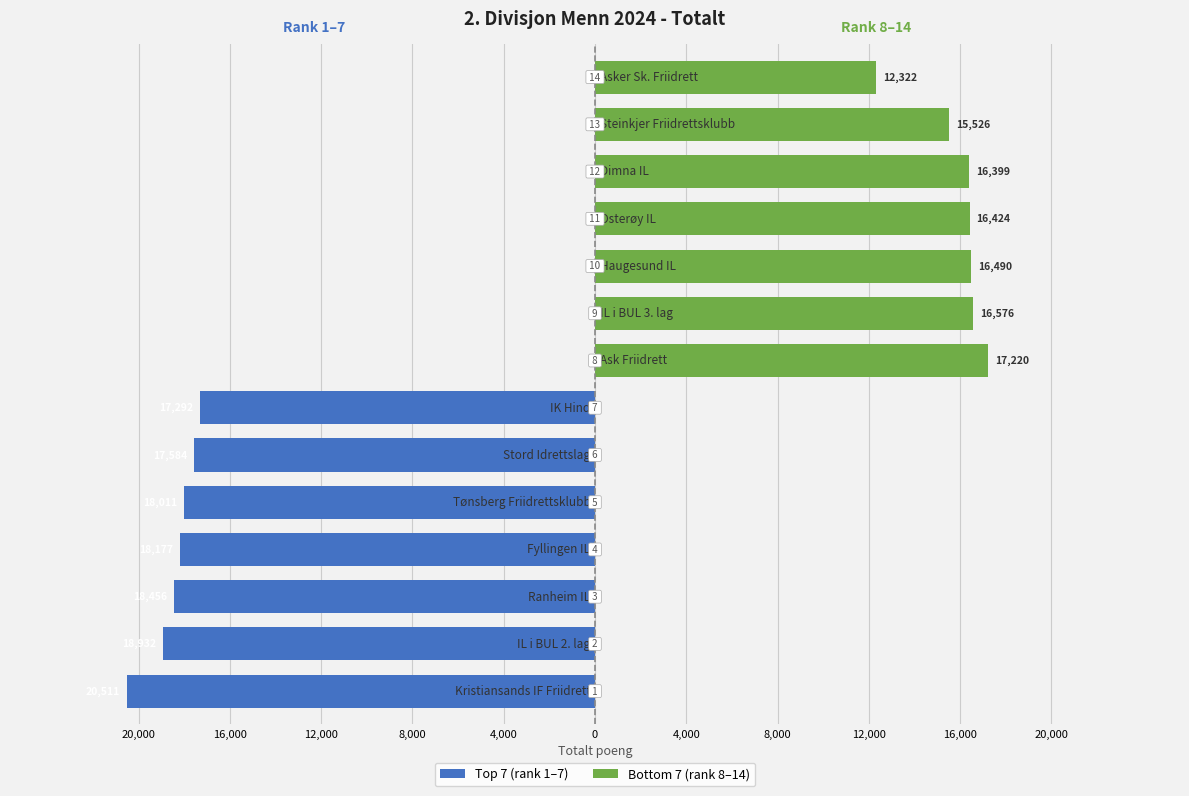

What is the sum of all Top 7 (rank 1–7) values?

-128963